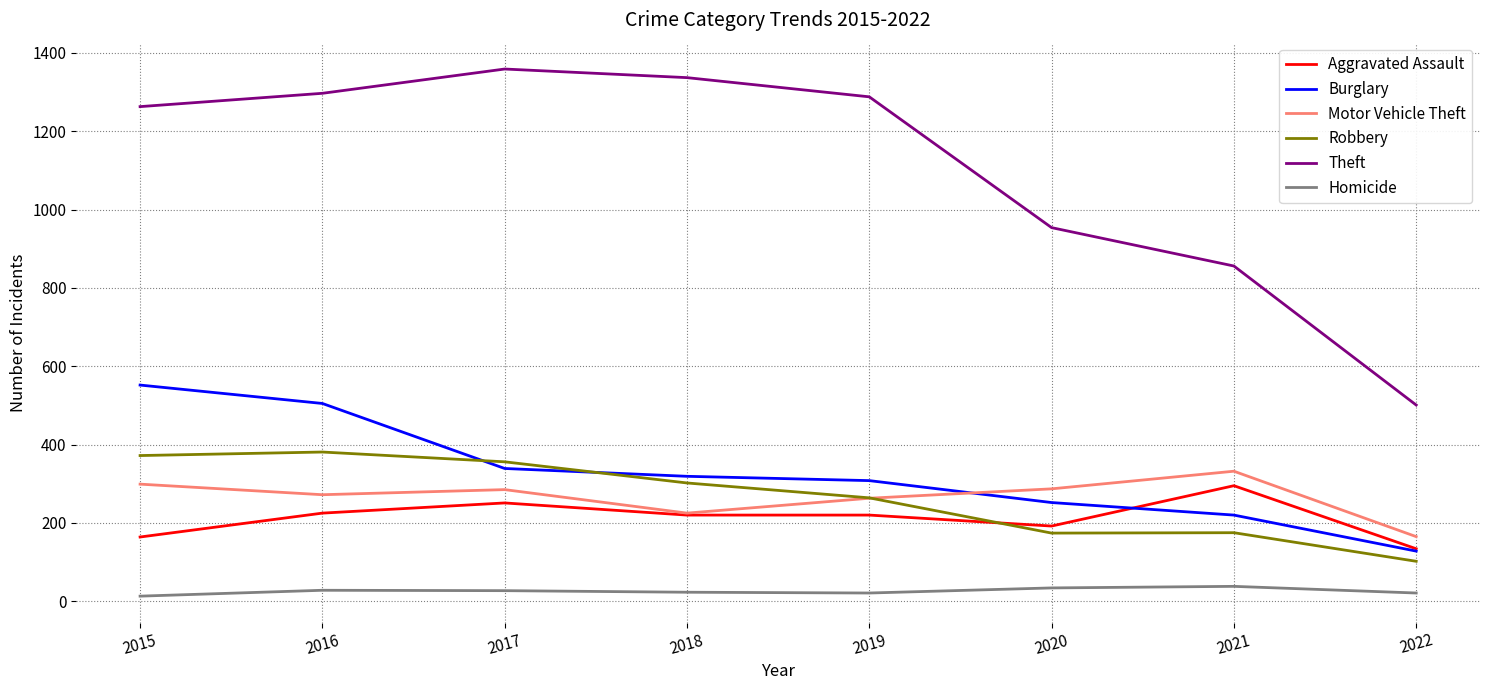

What are all the series names shown in the legend?

Aggravated Assault, Burglary, Motor Vehicle Theft, Robbery, Theft, Homicide